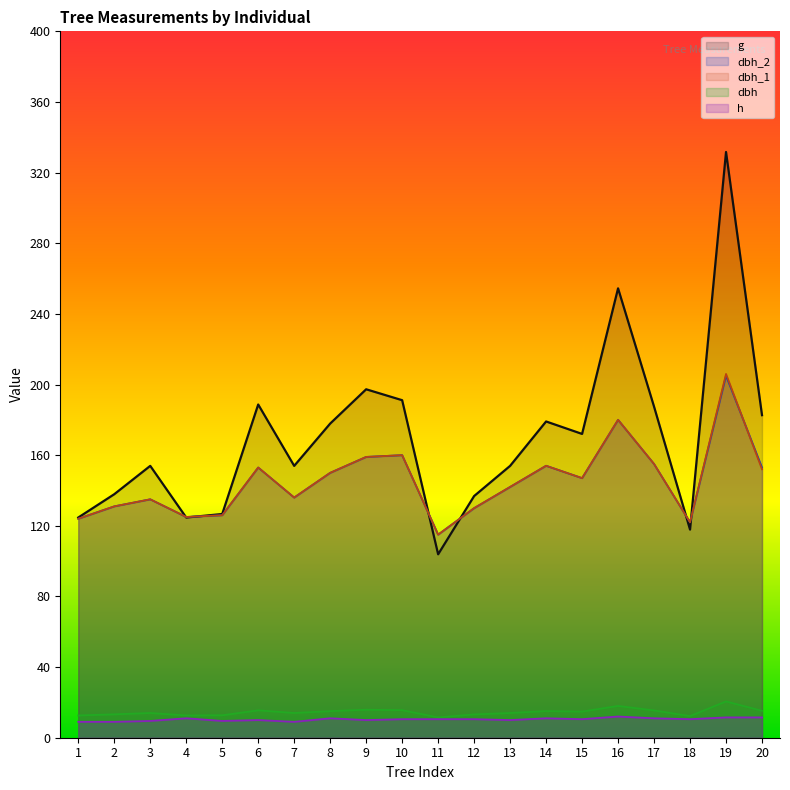

Rank the series by their maximum value, from lowest to highest.

h, dbh, dbh_2, dbh_1, g